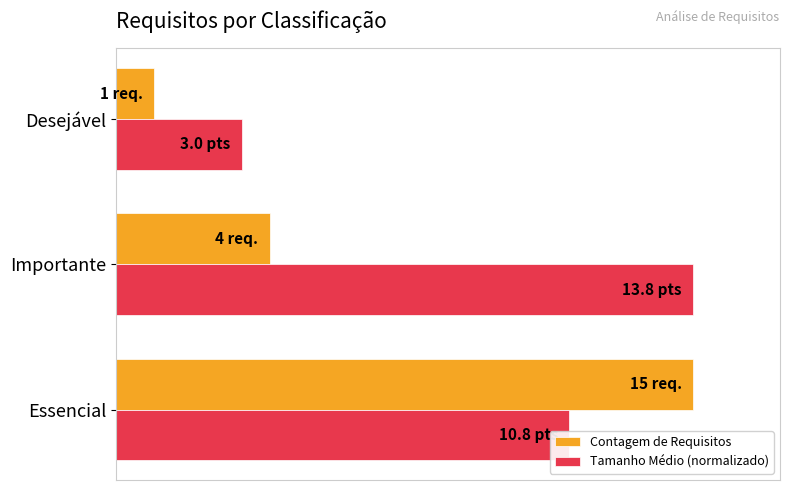

What are all the series names shown in the legend?

Contagem de Requisitos, Tamanho Médio (normalizado)